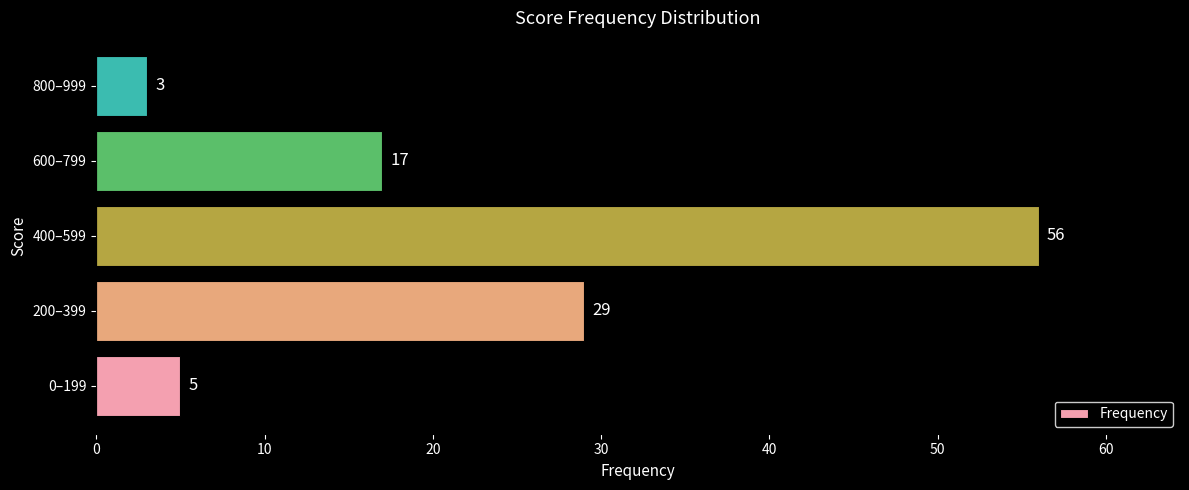

What is the minimum value shown in the chart?

3